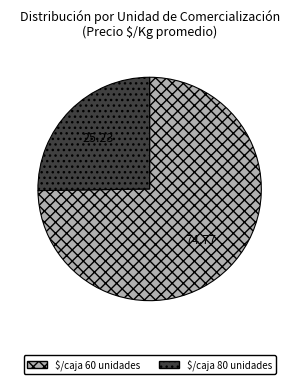

Is there any slice that represents more than half of the pie?

Yes